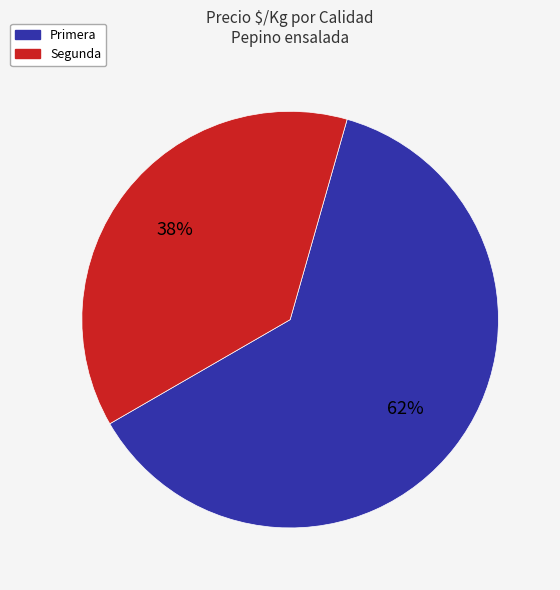

To the nearest percent, what is the average slice percentage?

50%